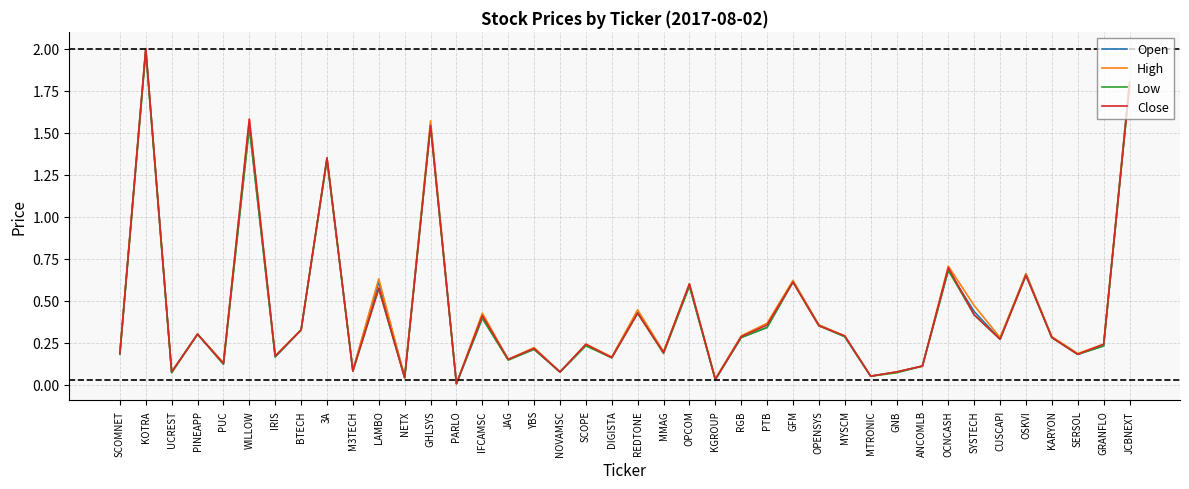

What is the total value across all series at LAMBO?

2.4